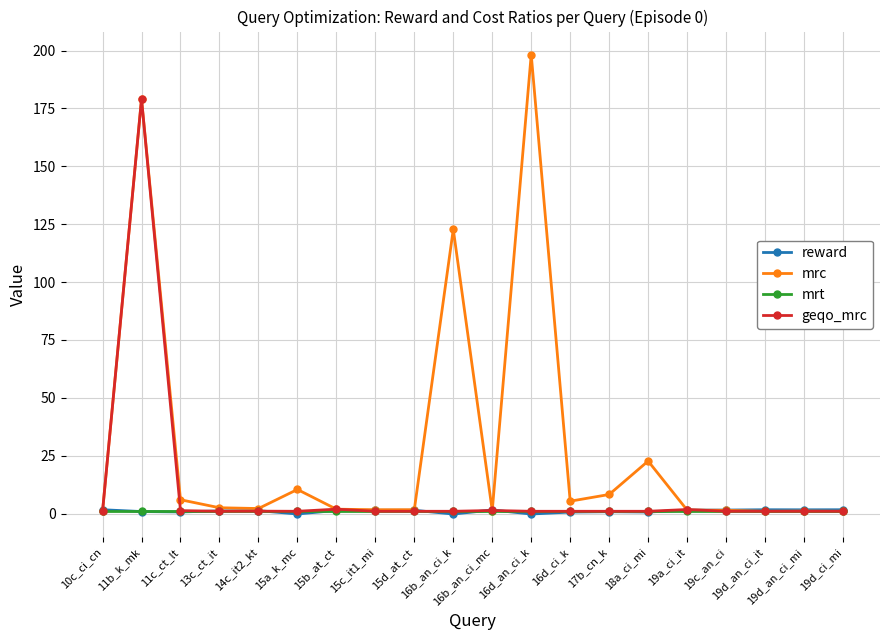

How many distinct data groups are displayed?

4